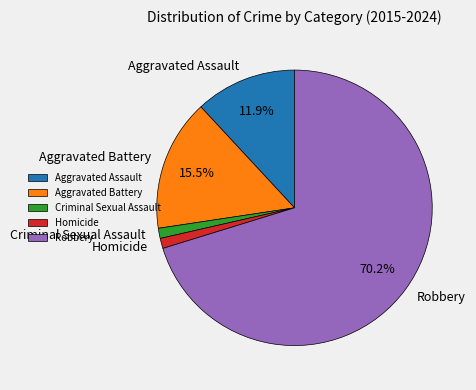

Between Criminal Sexual Assault and Robbery, which is larger?

Robbery